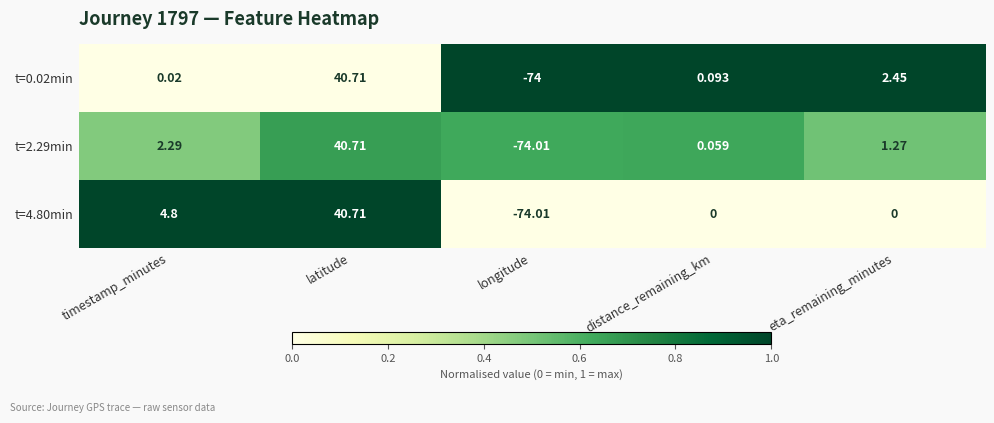

How many series are shown in this chart?

3